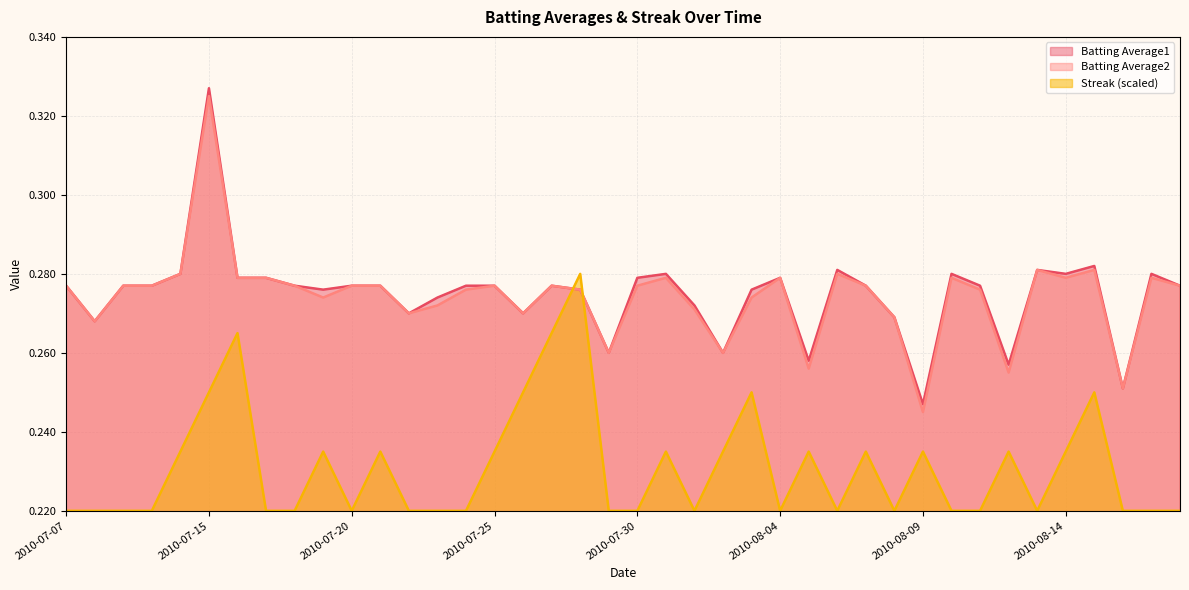

How many lines are shown in the chart?

3